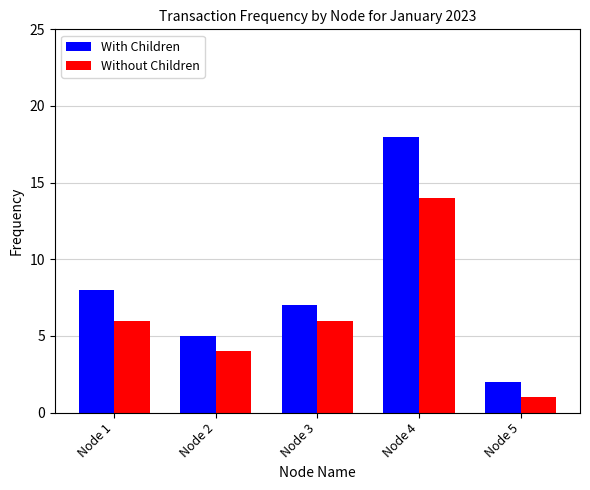

Is the value of Without Children at Node 5 greater than the value of With Children at Node 2?

No